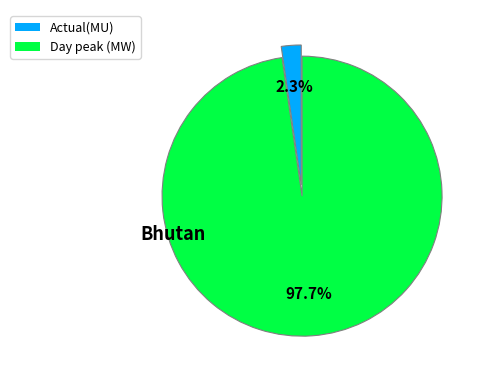

Does Actual(MU) represent more than half of the total?

No